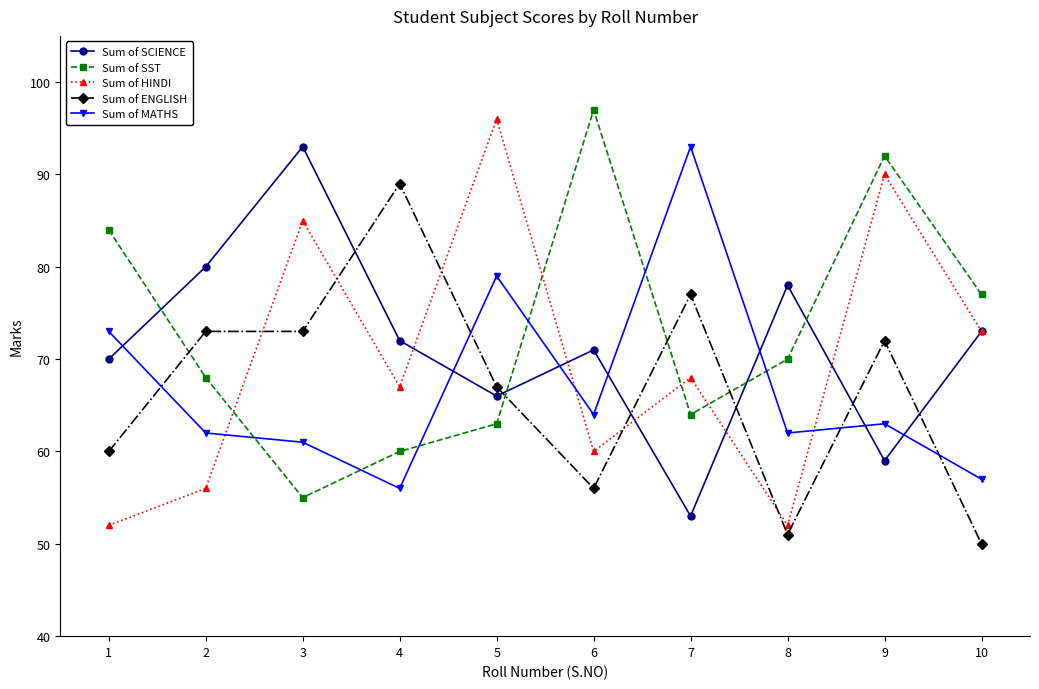

Where does the Sum of HINDI series first go above 68?

3